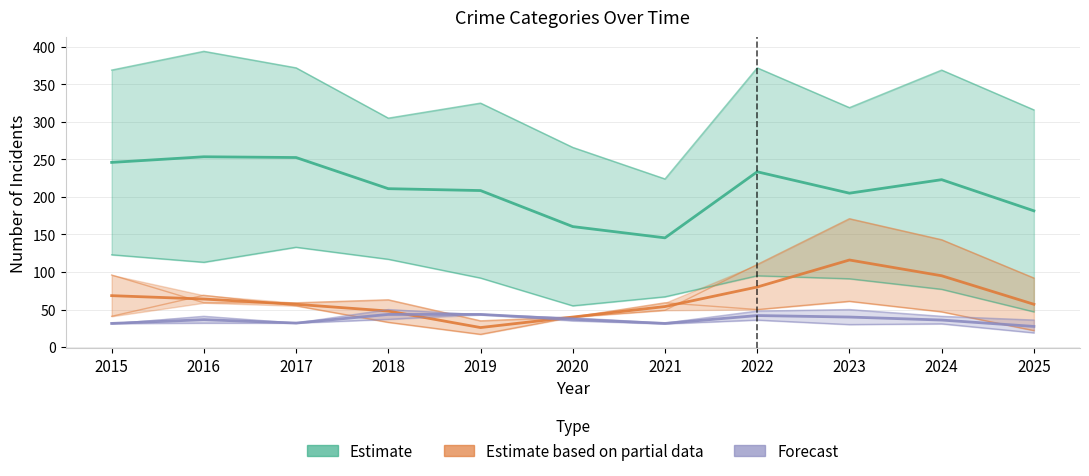

Which has a higher value, 2019 or 2020?

2019